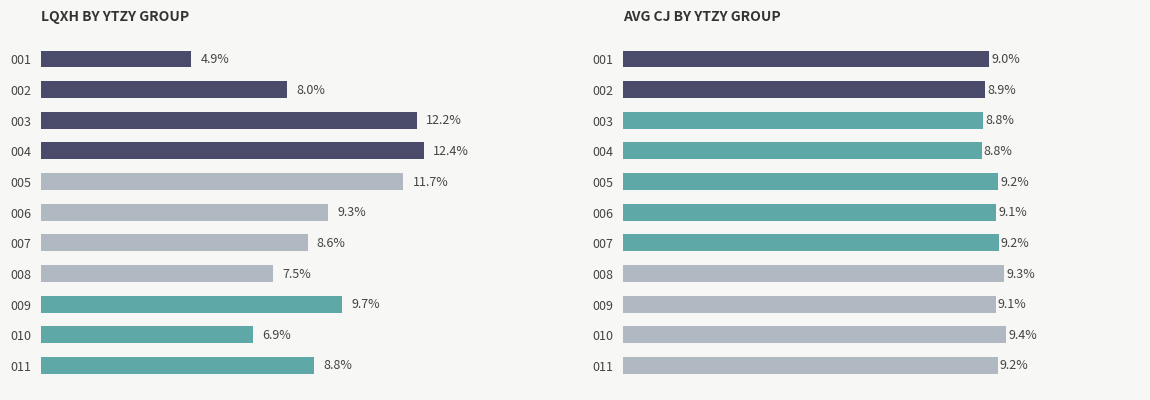

Is the value of Avg CJ at 009 greater than the value of LQXH at 006?

No